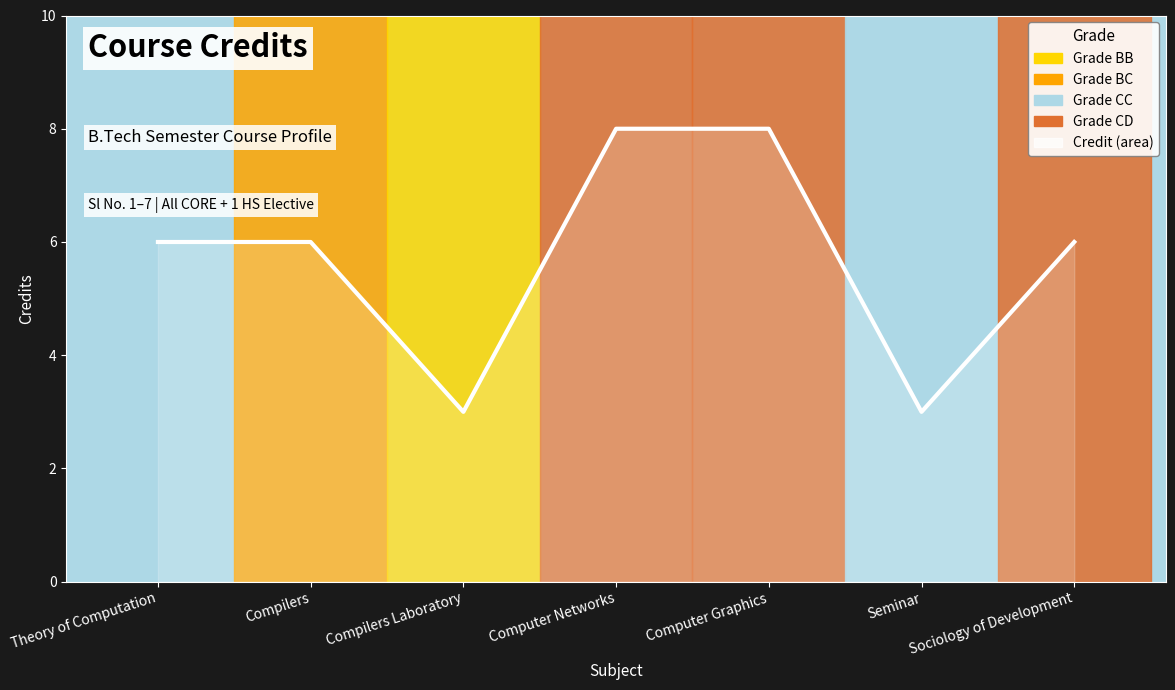

True or false: there are more than 2 points higher than both neighbors.

False